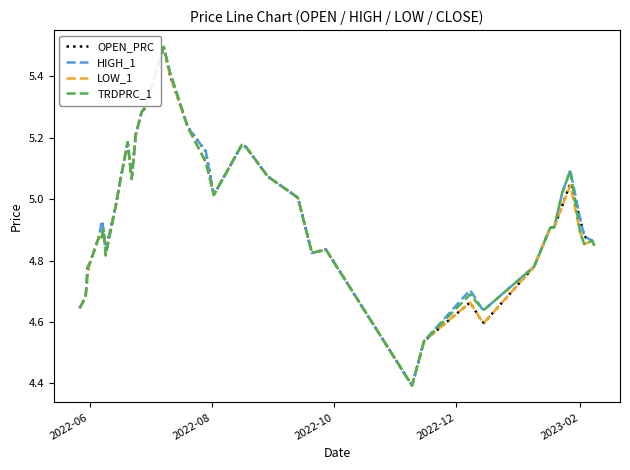

At how many categories does at least one series exceed 4?

40